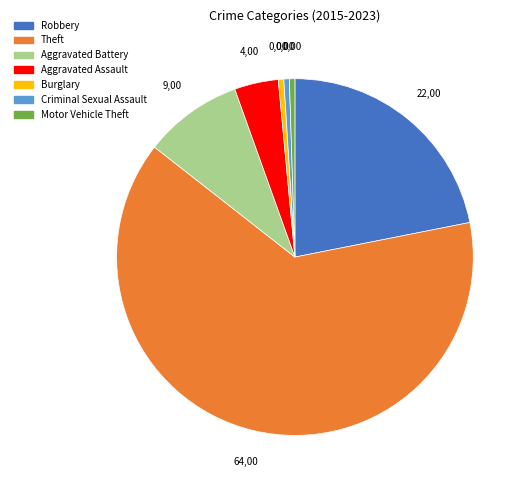

Do Robbery and Motor Vehicle Theft together represent more than half of the pie?

No